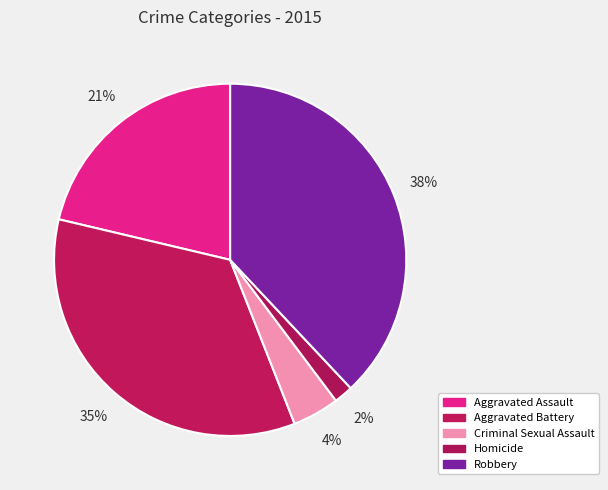

The Homicide slice represents 9% of the pie. True or false?

False